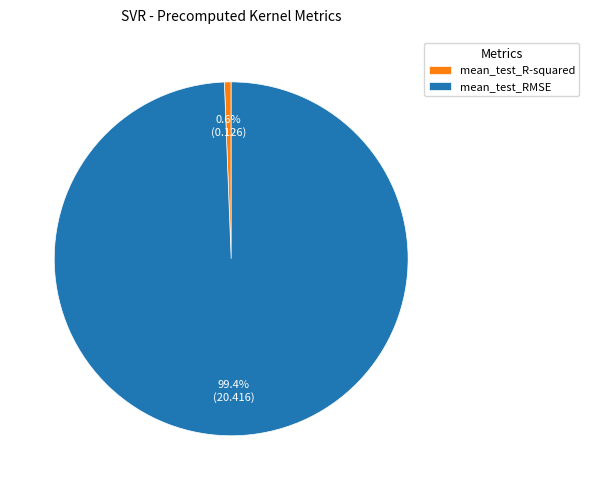

Is there any slice that represents more than half of the pie?

Yes